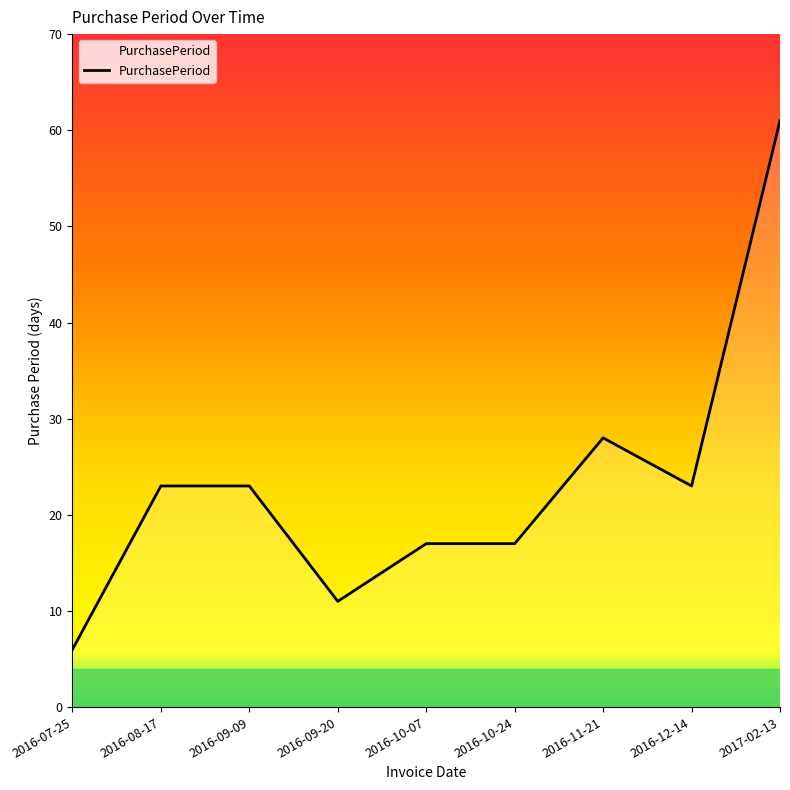

Between 2016-09-20 and 2016-07-25, which is larger?

2016-09-20